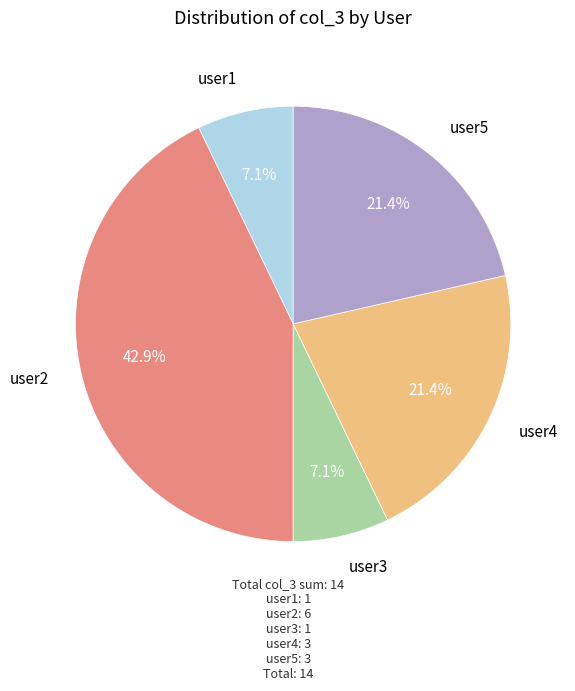

Count the number of slices in the pie.

5